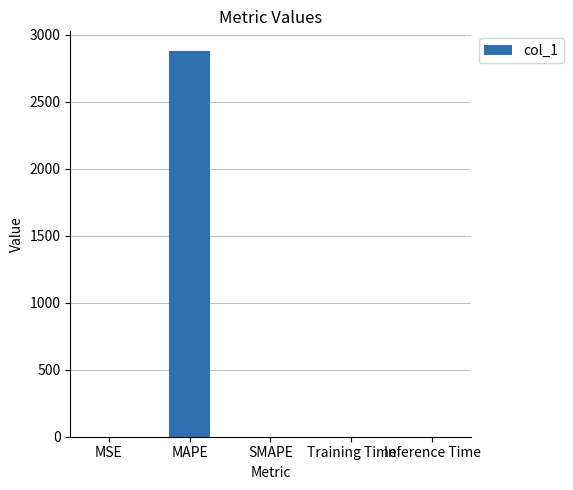

Which label corresponds to the largest value in the chart?

MAPE